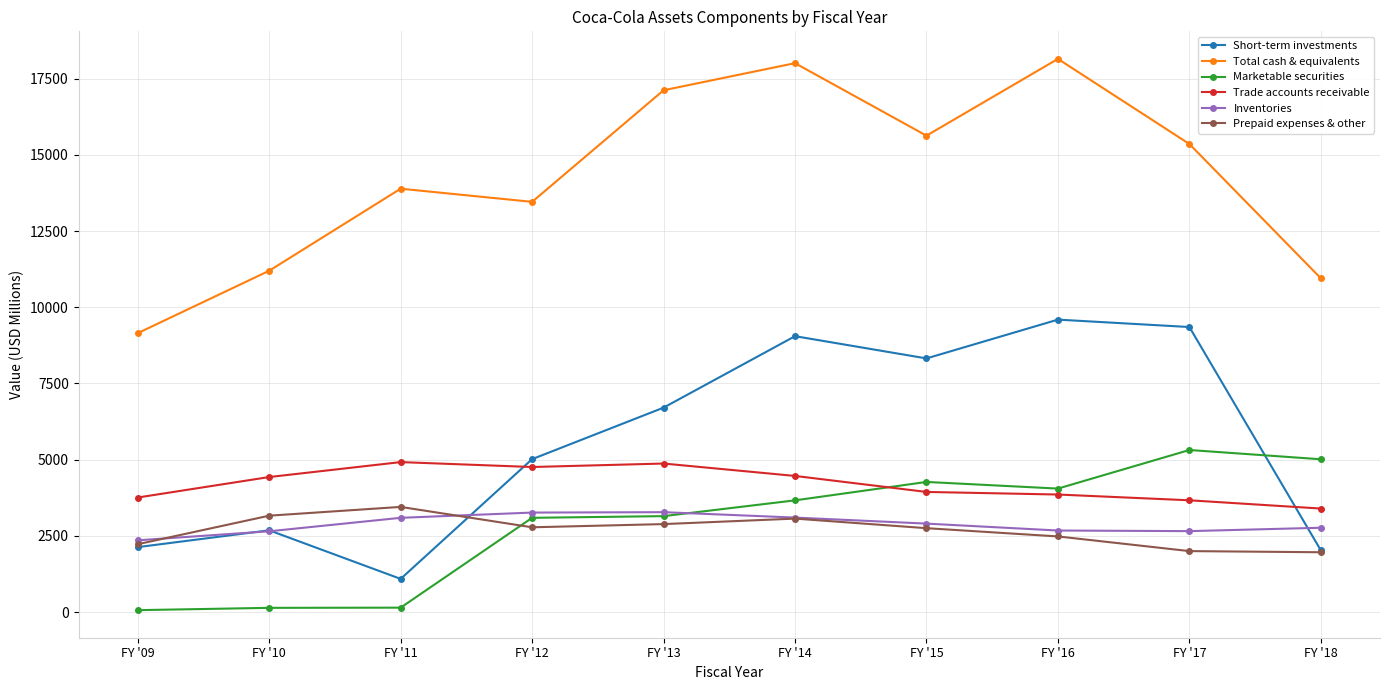

How many values in the Total cash & equivalents series are below 15358?

5